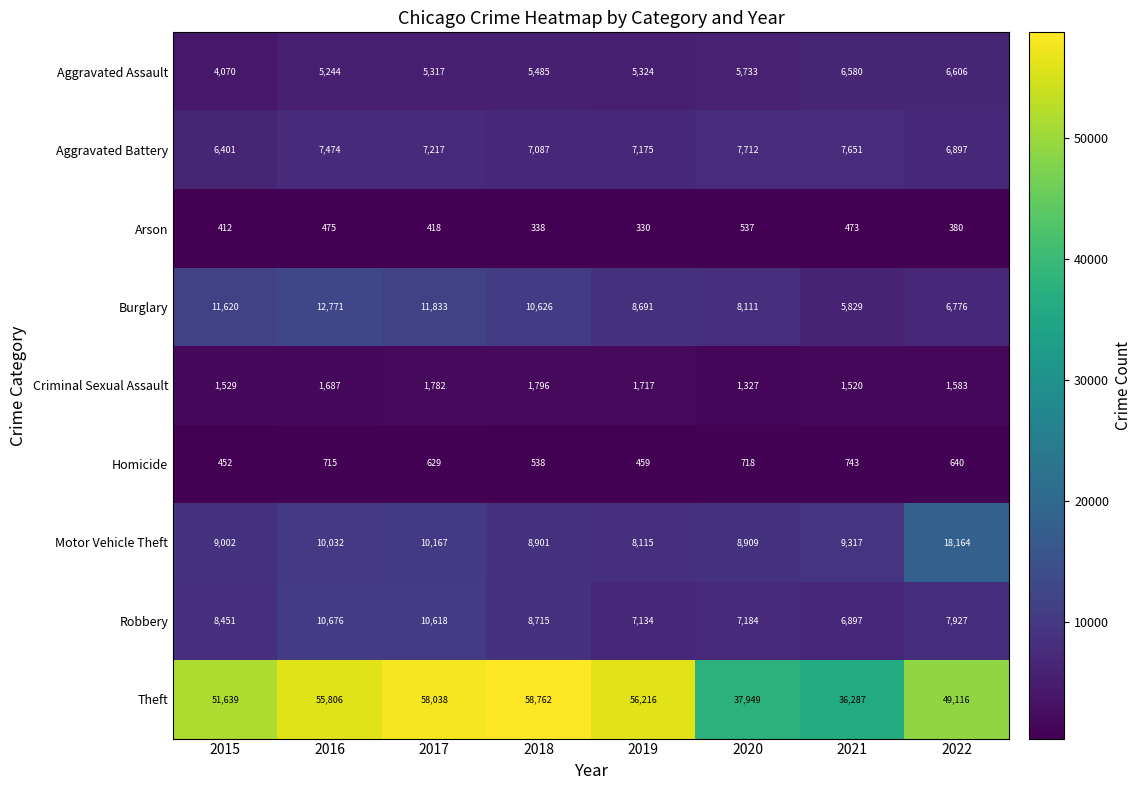

What is the difference between the second highest and minimum values in the Aggravated Assault series?

2510